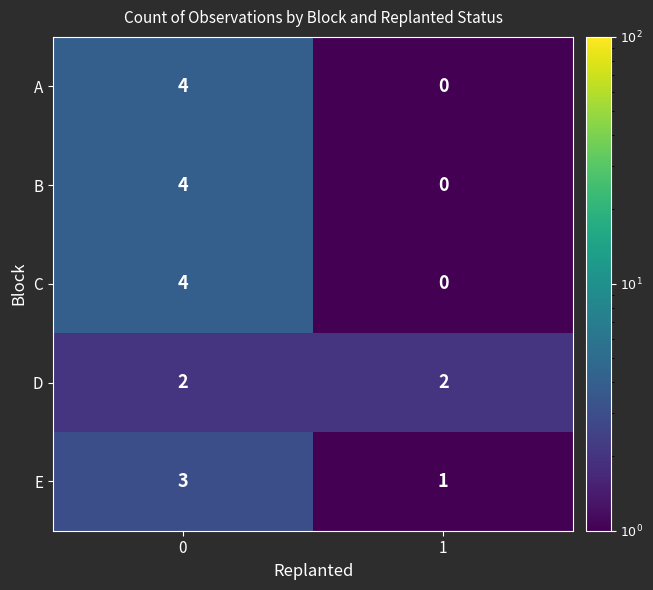

True or false: B has a value of -3 at 1.

False